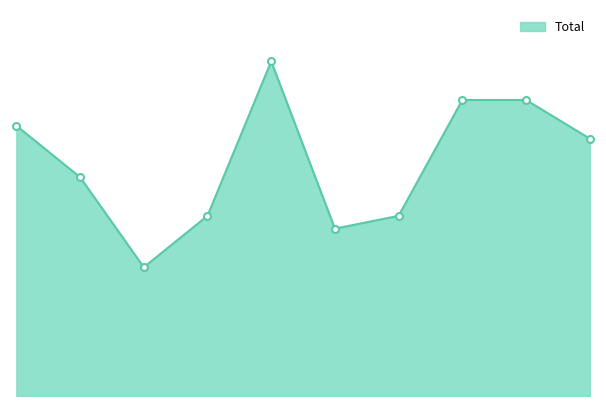

Where is the first local maximum?

4